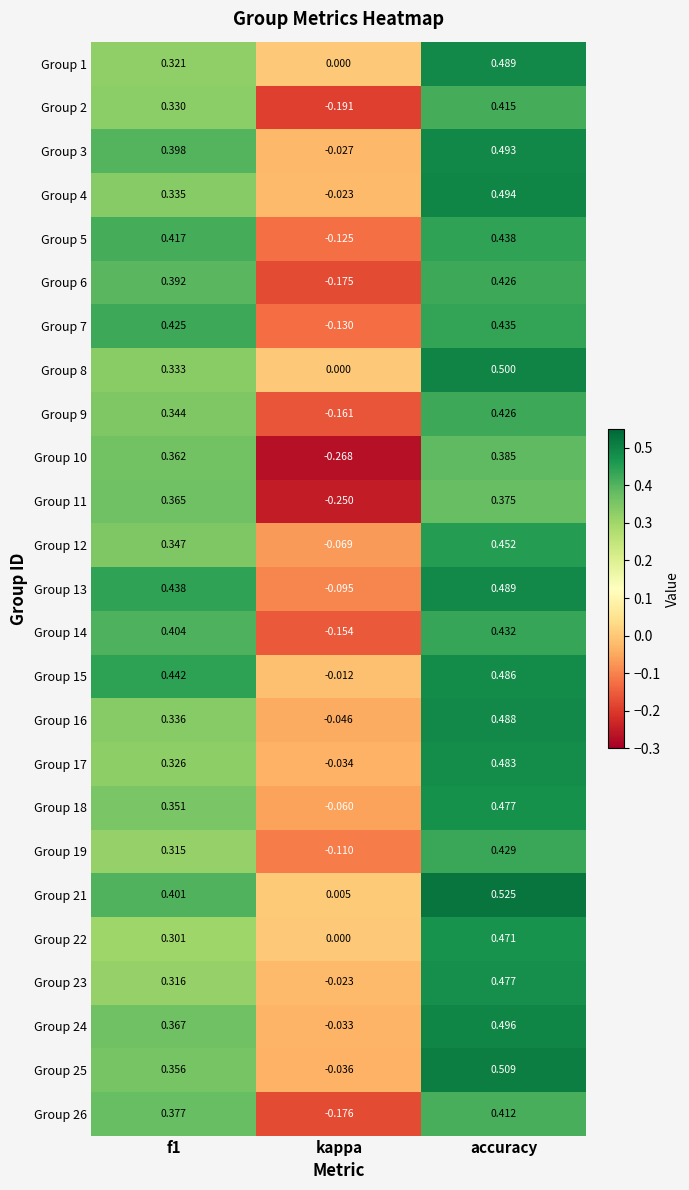

At which category is the sum across all series the highest?

accuracy